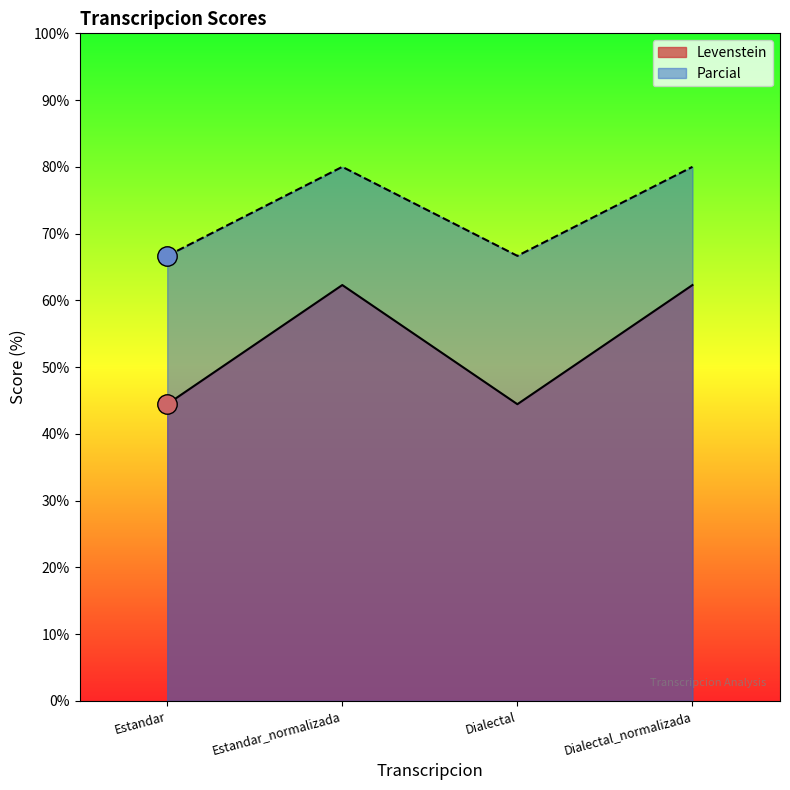

True or false: Parcial and Levenstein intersect in this chart.

False